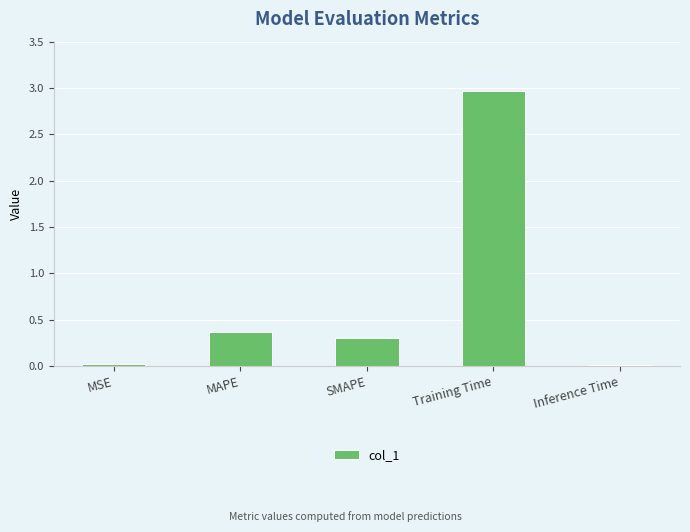

What is the sum of all values?

3.7